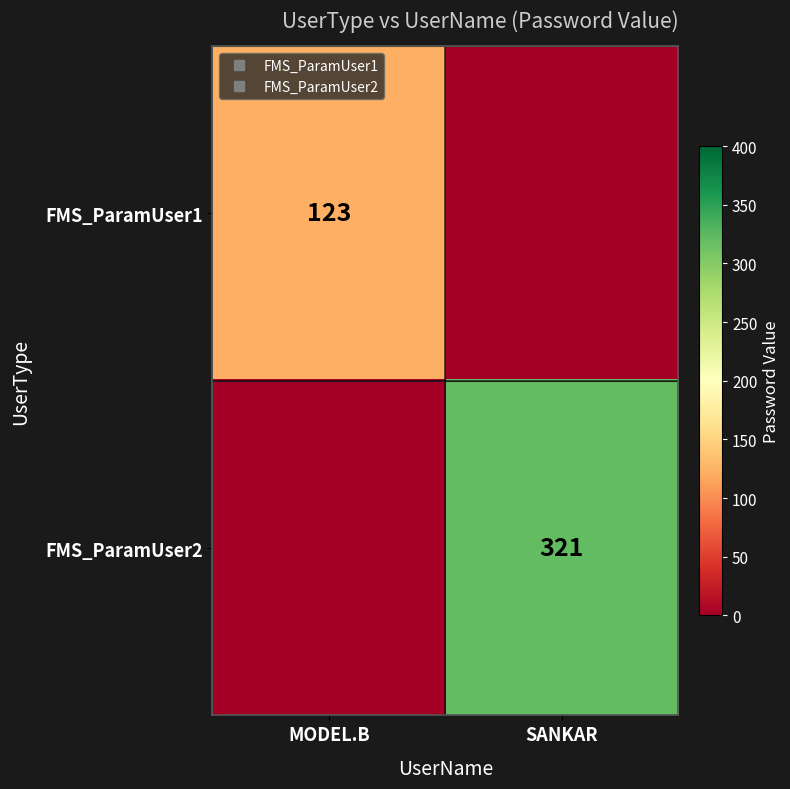

Is the value of FMS_ParamUser1 at SANKAR greater than the value of FMS_ParamUser2 at SANKAR?

No